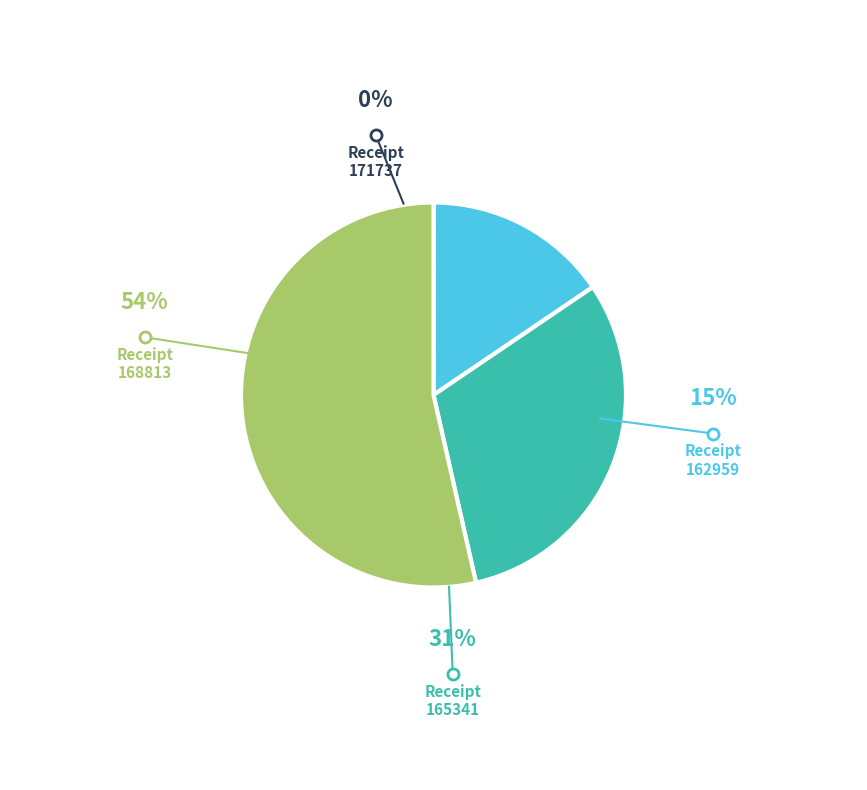

Count the number of slices in the pie.

4